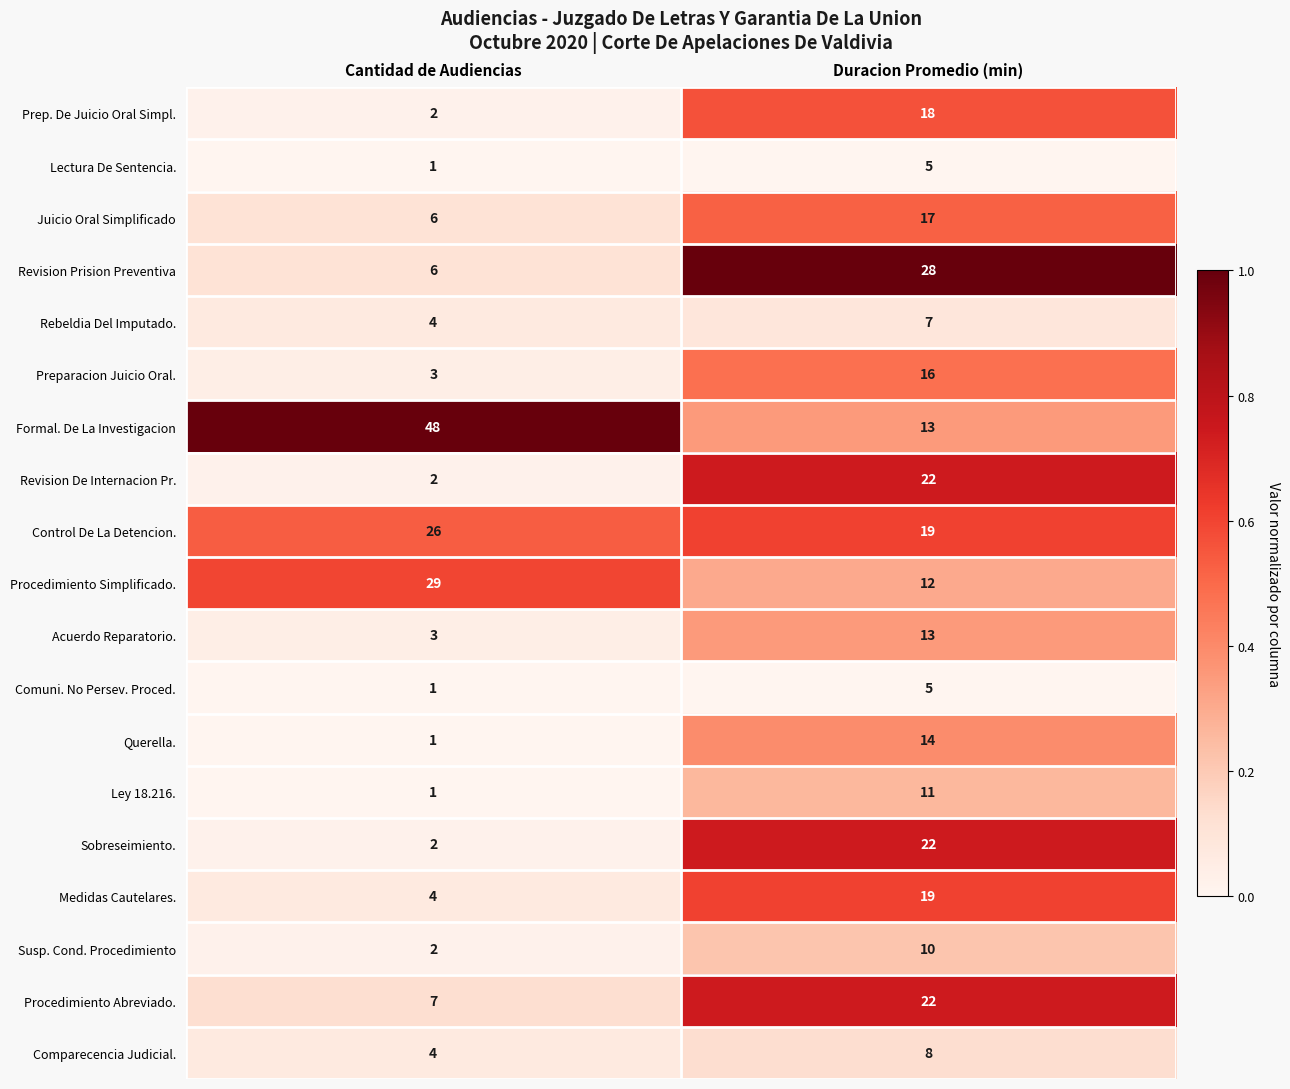

Is the value of Querella. at Cantidad de Audiencias greater than the value of Sobreseimiento. at Duracion Promedio (min)?

No